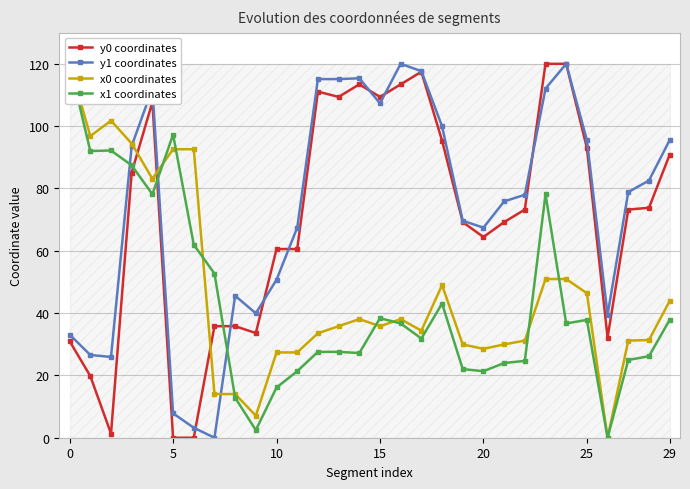

Where do y0 coordinates and x1 coordinates first cross each other?

15 and 20